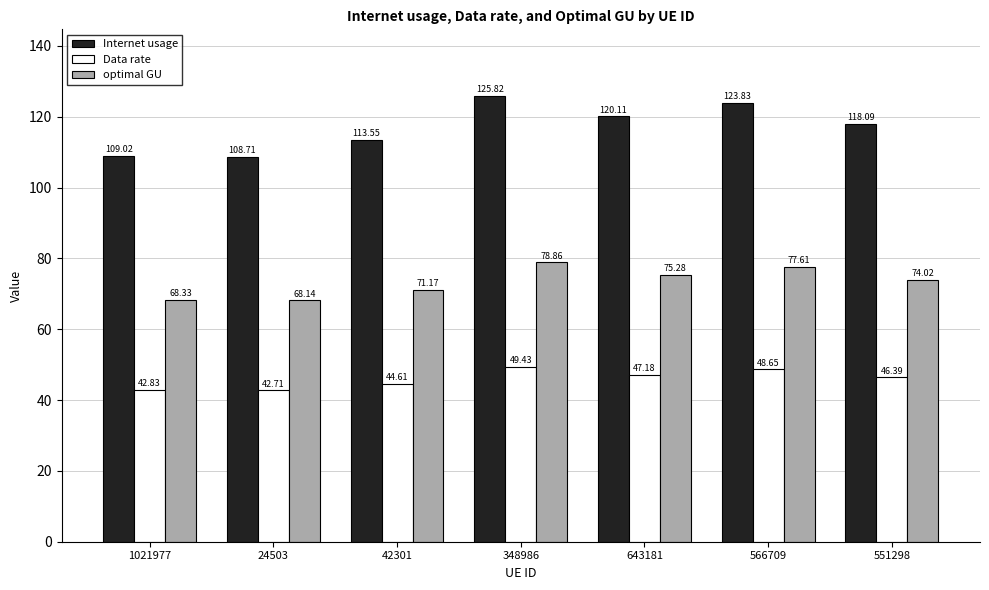

List the series in order of their overall mean, highest first.

Internet usage, optimal GU, Data rate